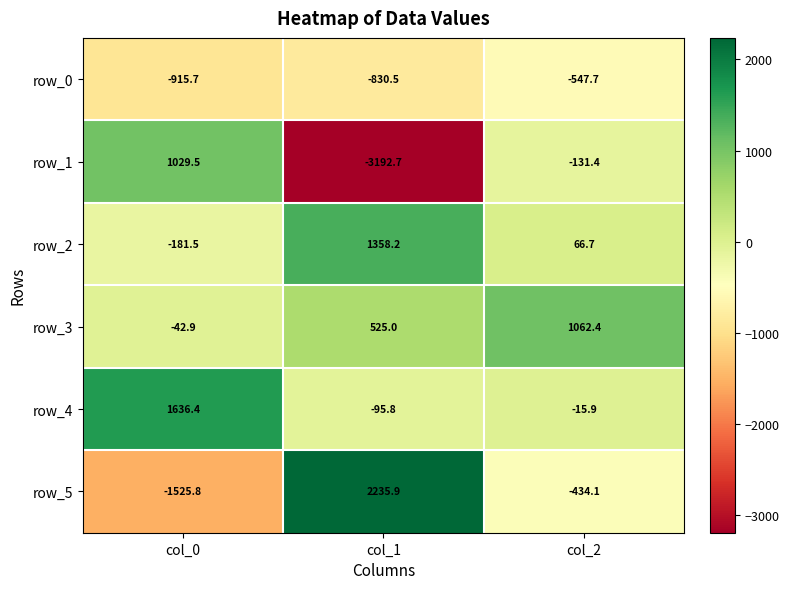

At col_0, list the series in order from largest to smallest.

row_4, row_1, row_3, row_2, row_0, row_5